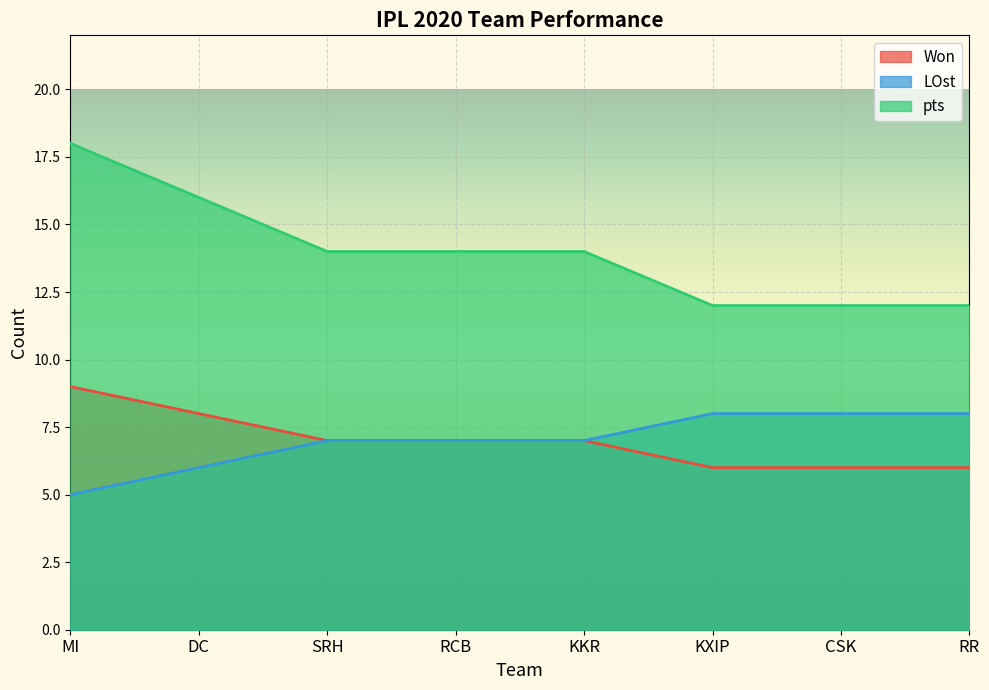

How many lines are shown in the chart?

3